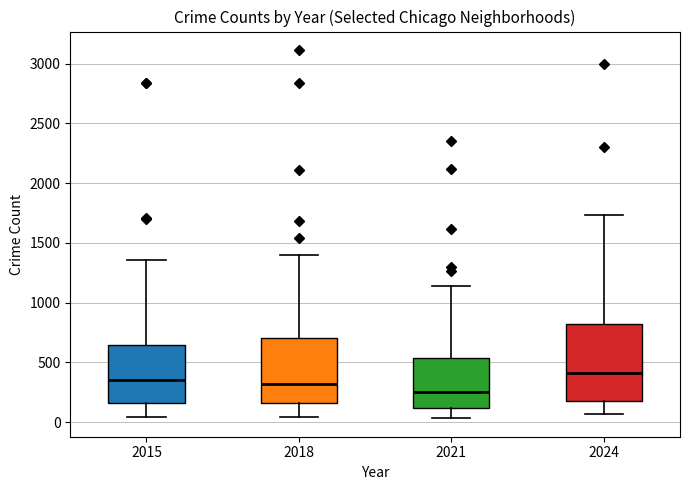

Reading left to right, transcribe this box plot: for each box, give where its median line is, the range the box spans, and where its two whiskers end, as read against the y-axis. The values are not printed on the chart, so give them approximately, as read against the axis.

2015: median 350, box 150 to 650, whiskers 50 to 1350
2018: median 300, box 150 to 700, whiskers 50 to 1400
2021: median 250, box 100 to 550, whiskers 50 to 1150
2024: median 400, box 200 to 800, whiskers 50 to 1750